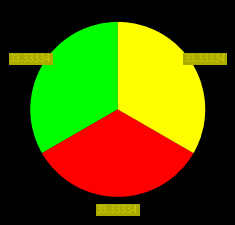

Is there a majority slice in this chart?

No